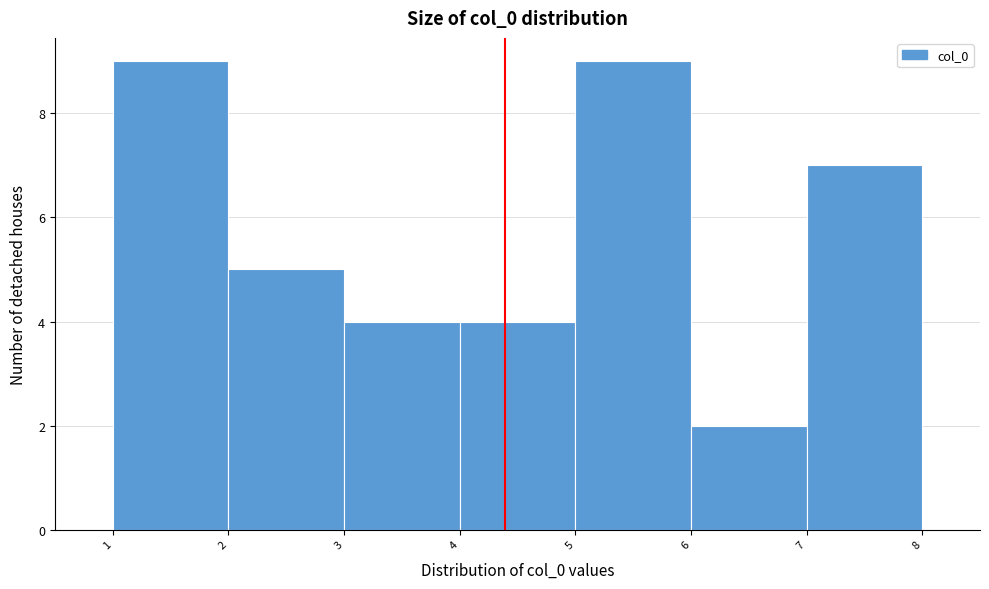

Reading left to right, list every bar in this chart as the range it spans on the x-axis followed by its height. The values are not printed on the chart, so give them approximately, as read against the axis.

1 to 2: 9
2 to 3: 5
3 to 4: 4
4 to 5: 4
5 to 6: 9
6 to 7: 2
7 to 8: 7